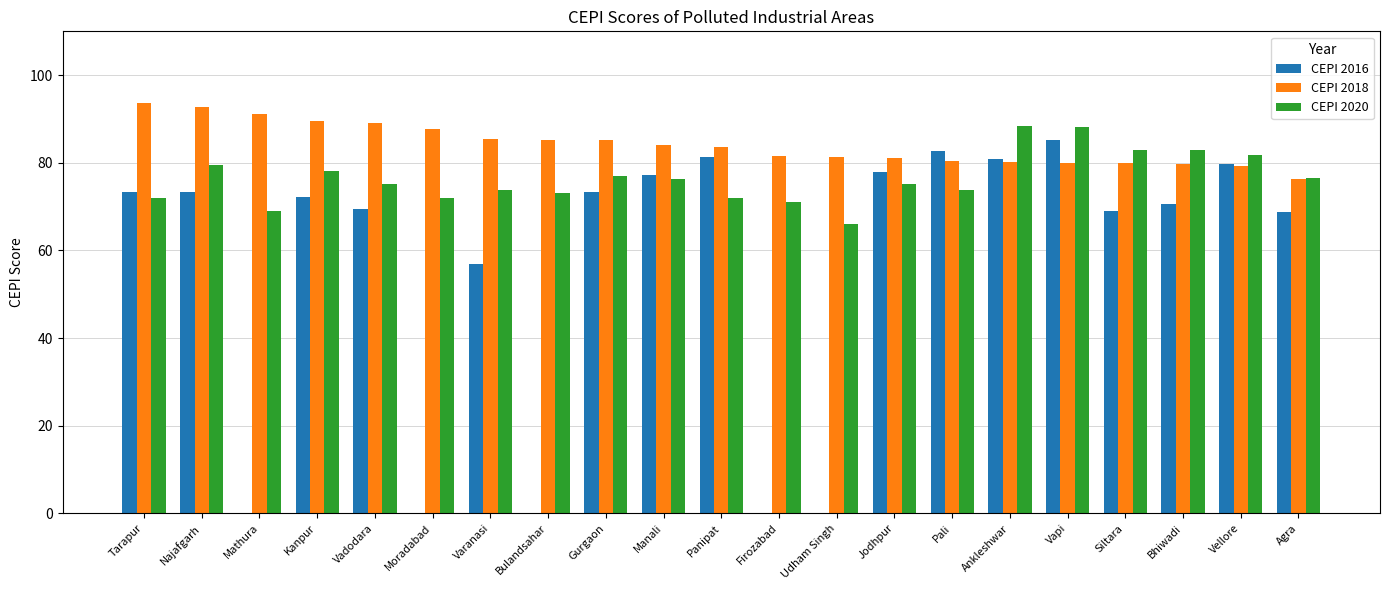

Are the bars grouped side by side (vs. stacked)?

Yes